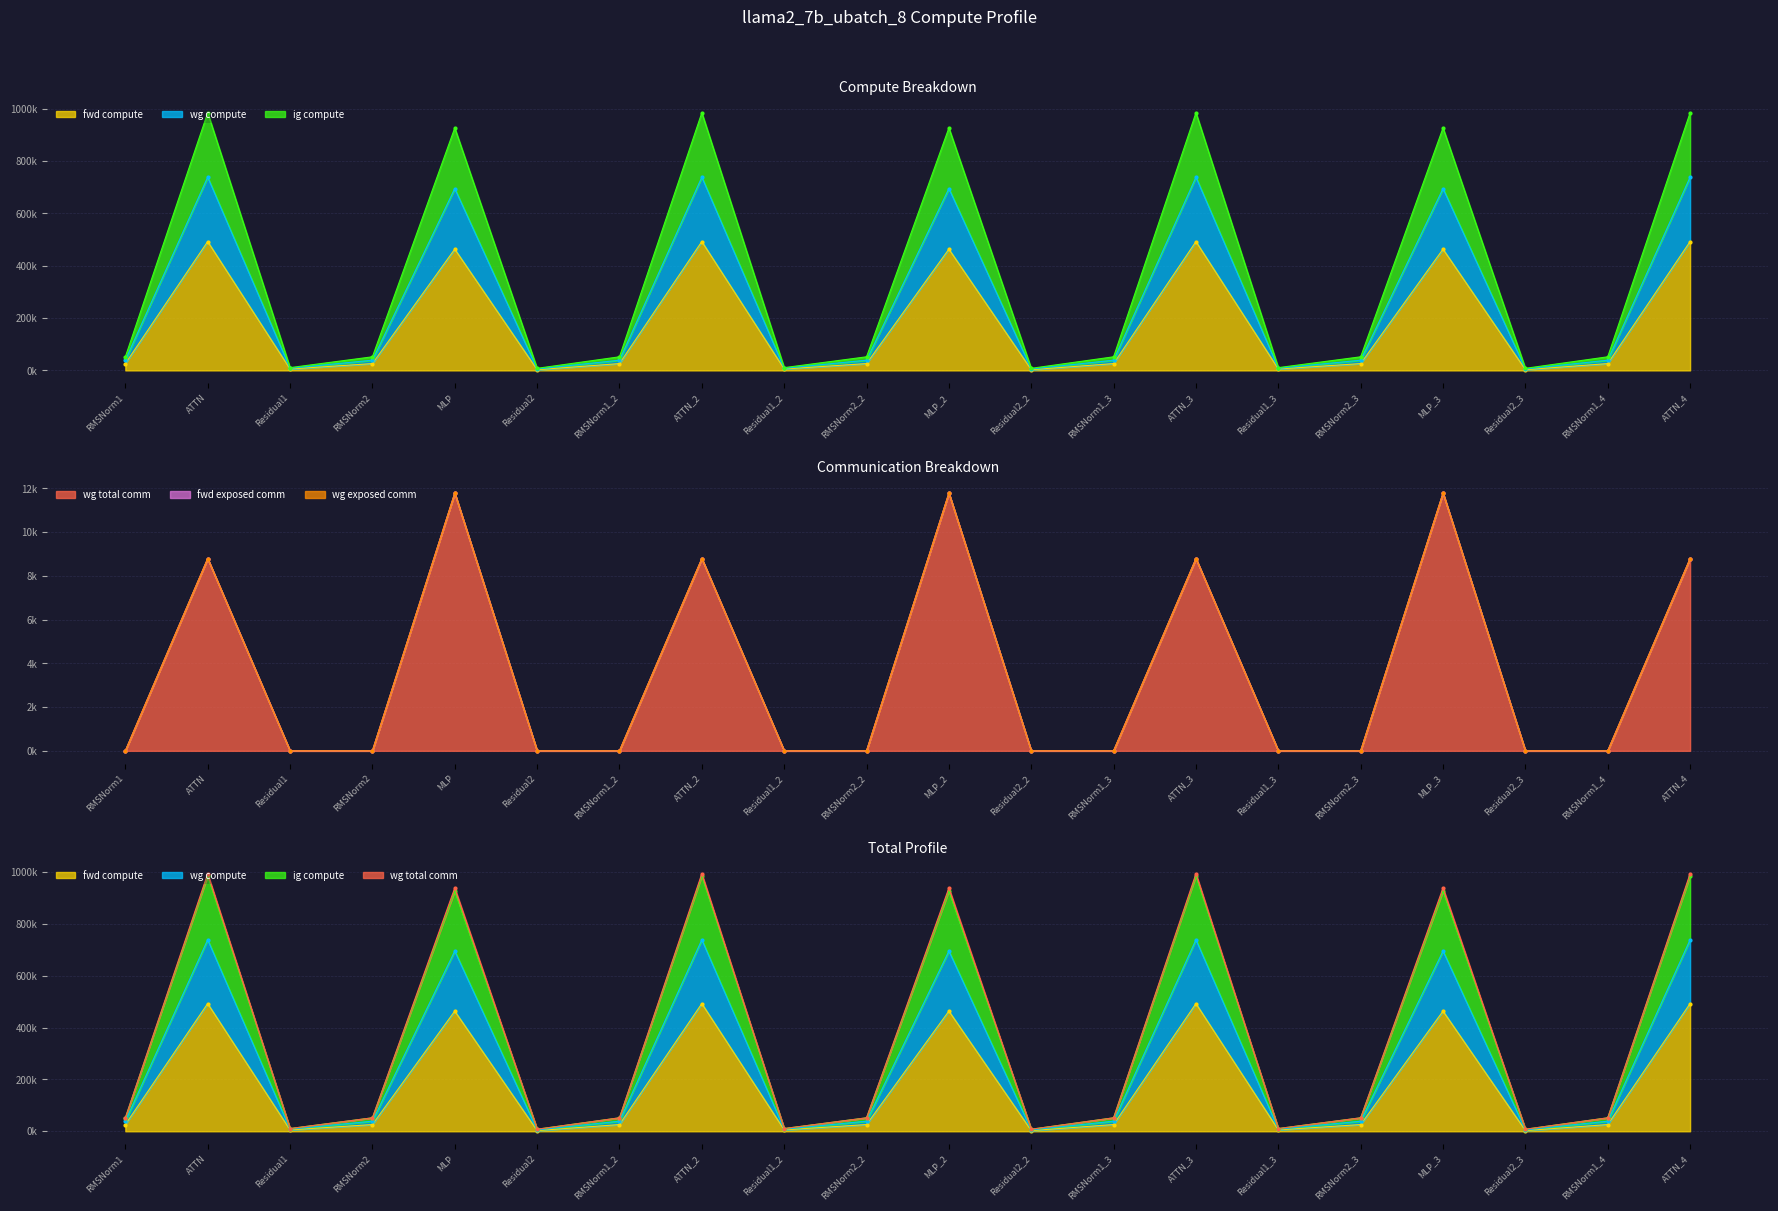

What are all the series names shown in the legend?

fwd compute, wg compute, ig compute, wg total comm